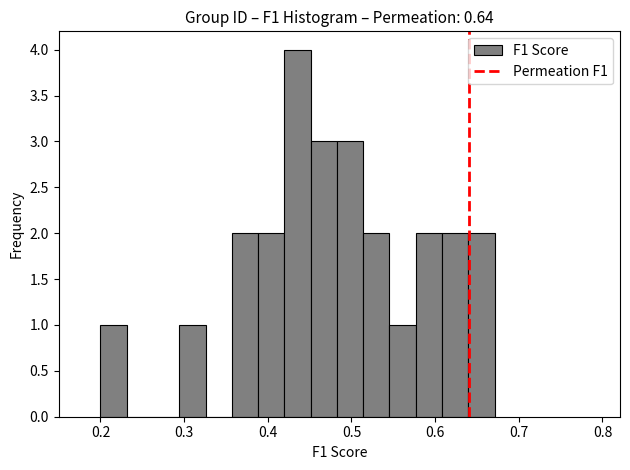

Around what value on the x-axis is the tallest bar? Give the approximate position of its centre, as read against the axis.

0.44